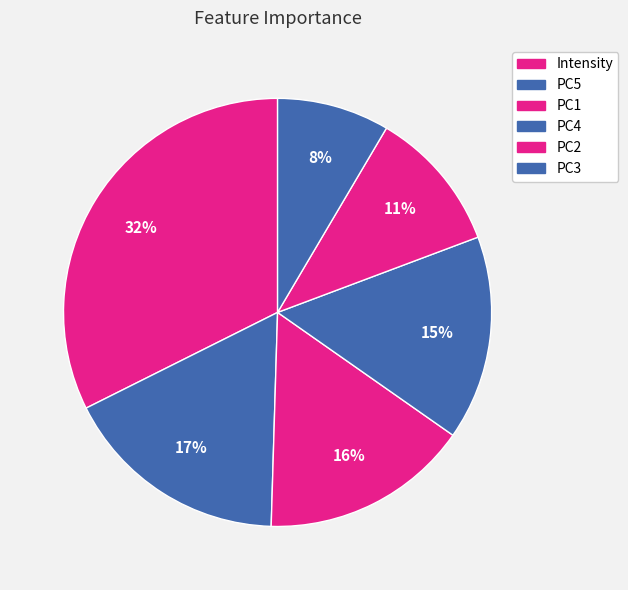

Which category has the smallest portion of the pie?

PC3